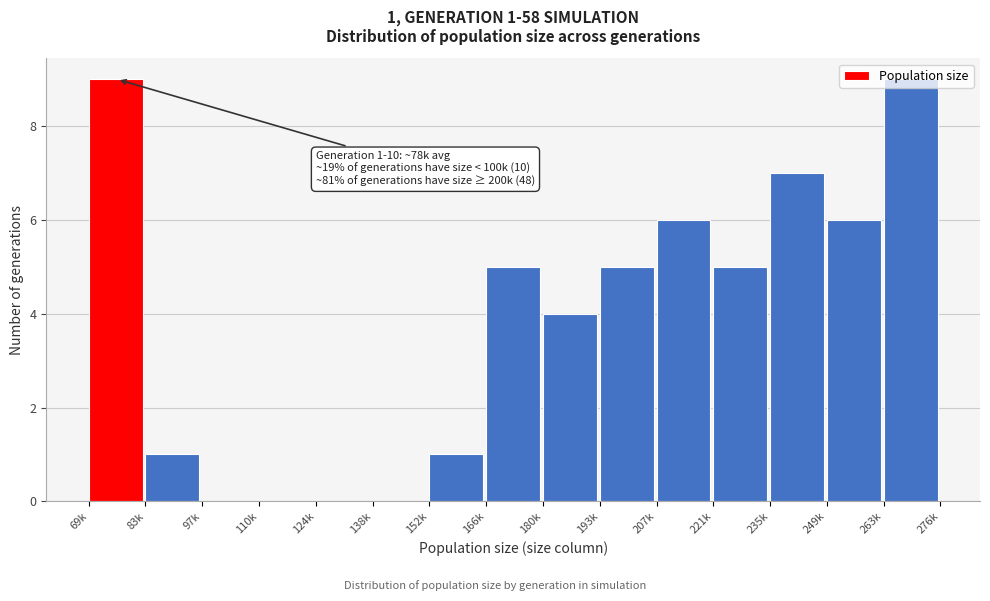

What is the maximum value shown in the chart?

9